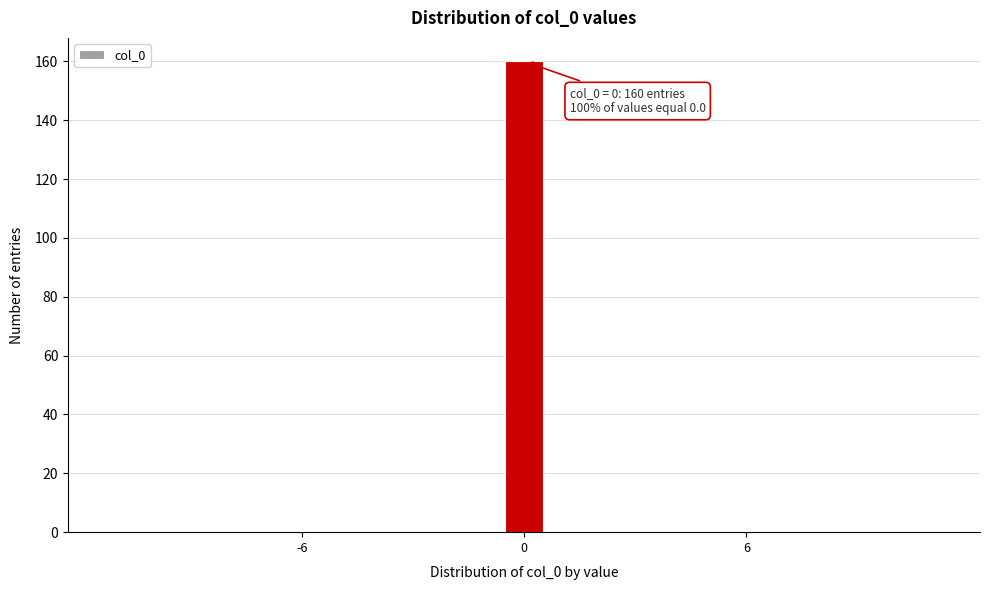

Reading left to right, list all the values displayed in this chart.

-6=0	0=160	6=0